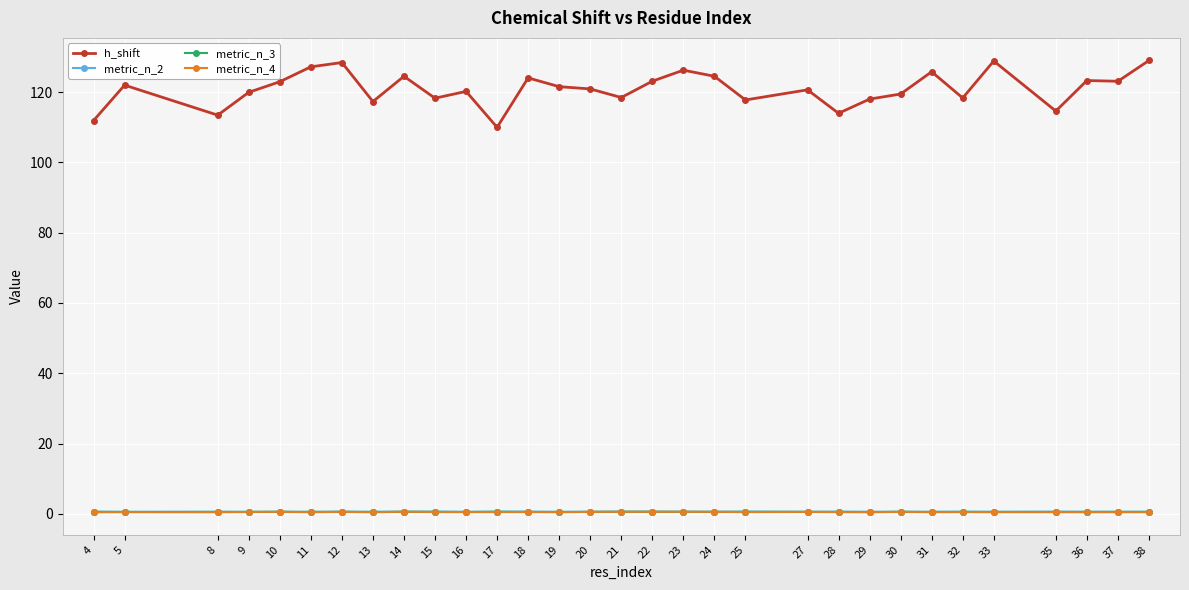

Is the value of metric_n_3 at 8 greater than the value of h_shift at 29?

No